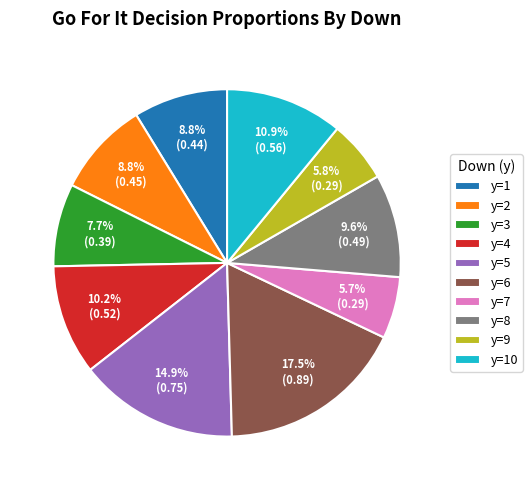

Is there a majority slice in this chart?

No